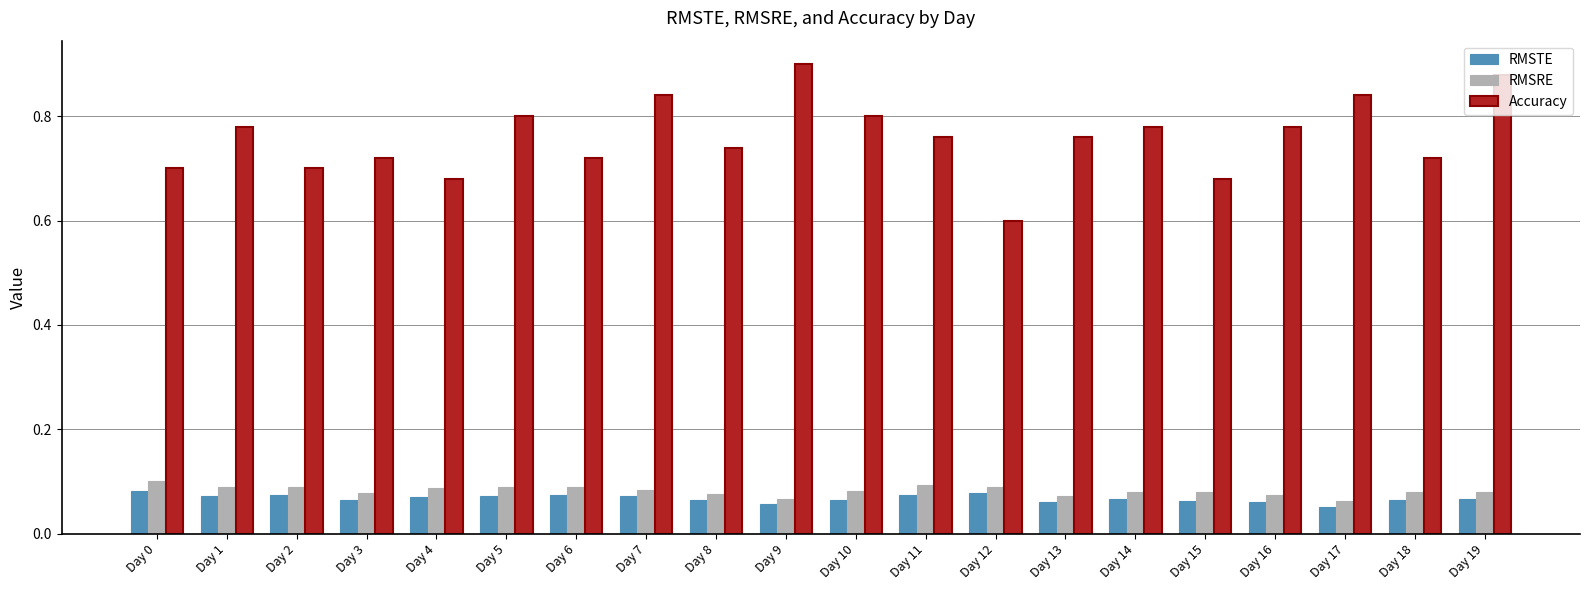

Where is Accuracy nearest to the value 0?

Day 12